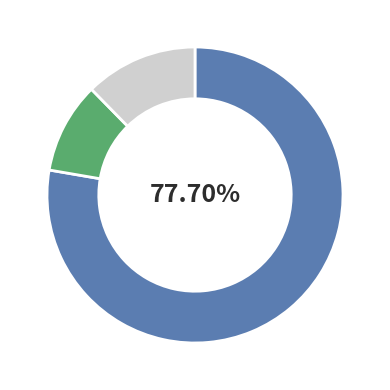

Does any single category account for the majority?

Yes